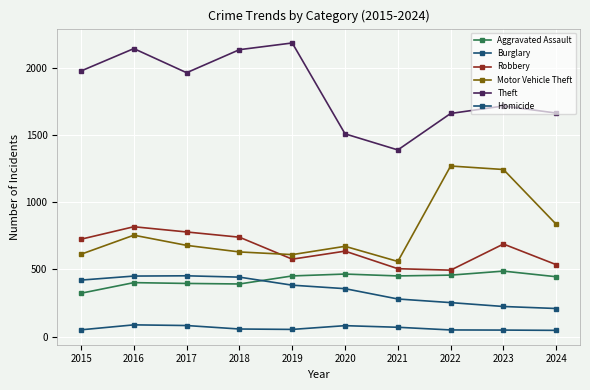

How many values in the Motor Vehicle Theft series are below 680?

5